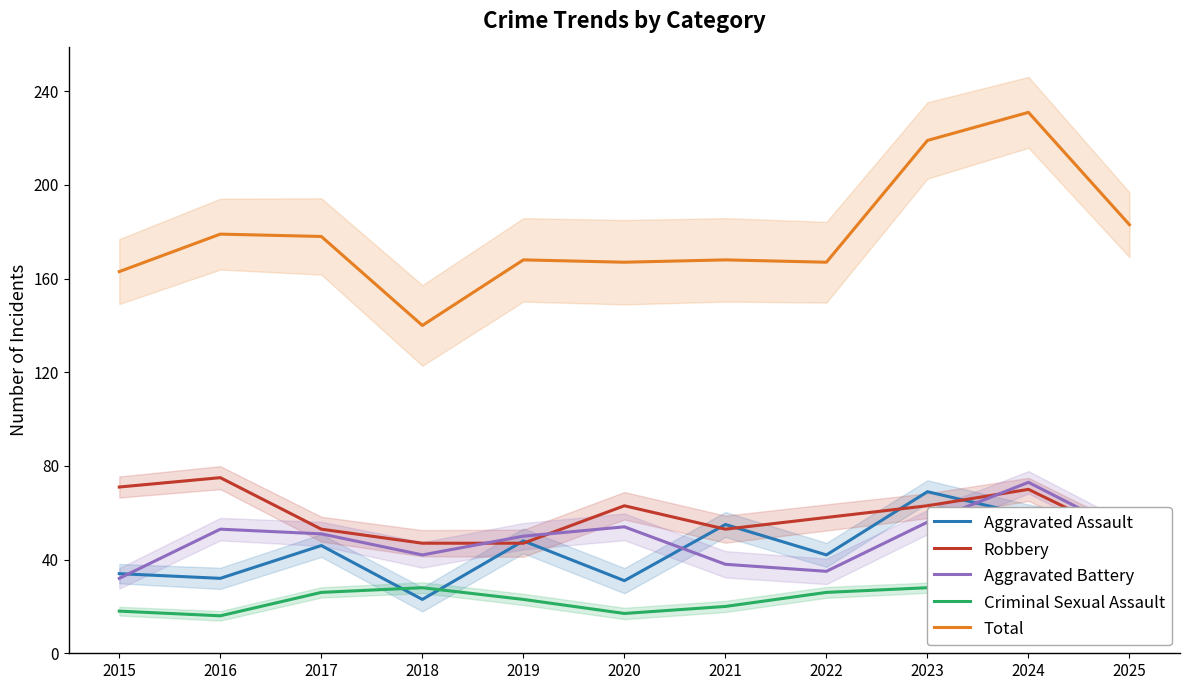

Between 2021 and 2022, which series saw the biggest shift?

Aggravated Assault